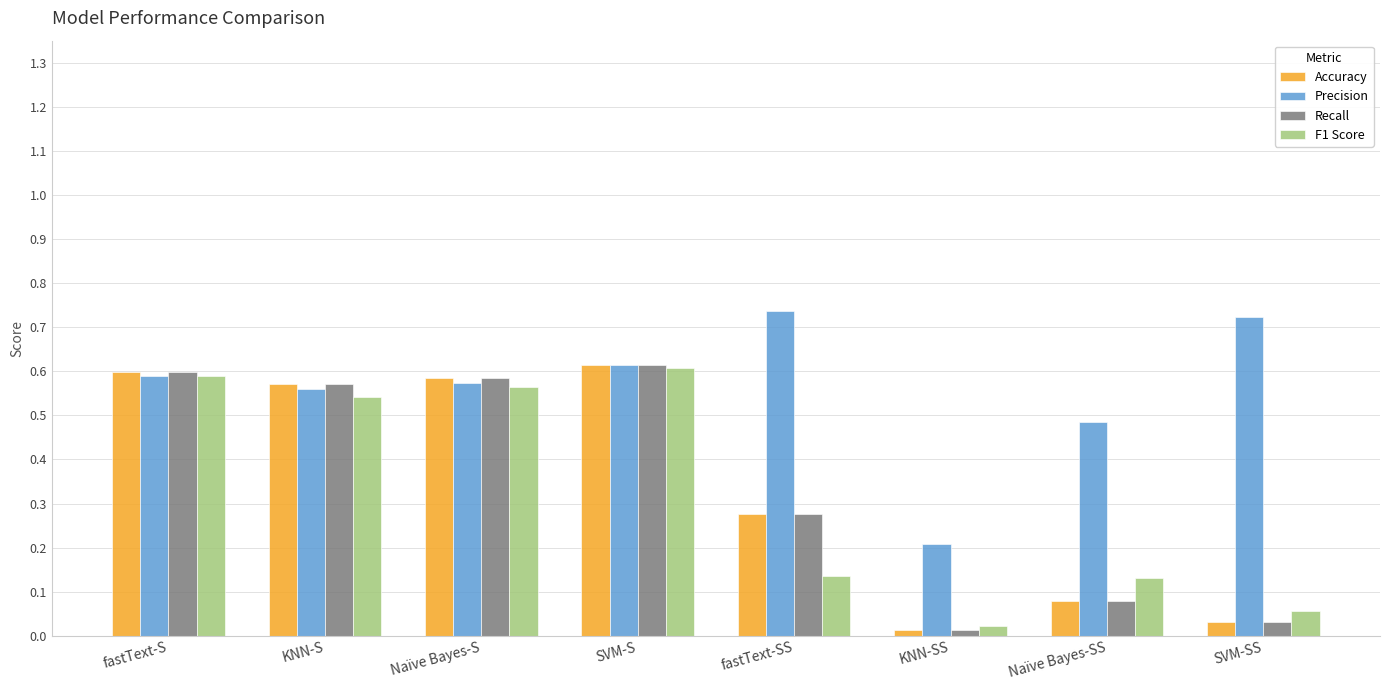

The Accuracy series shows 0.1 at Naïve Bayes-S. True or false?

False